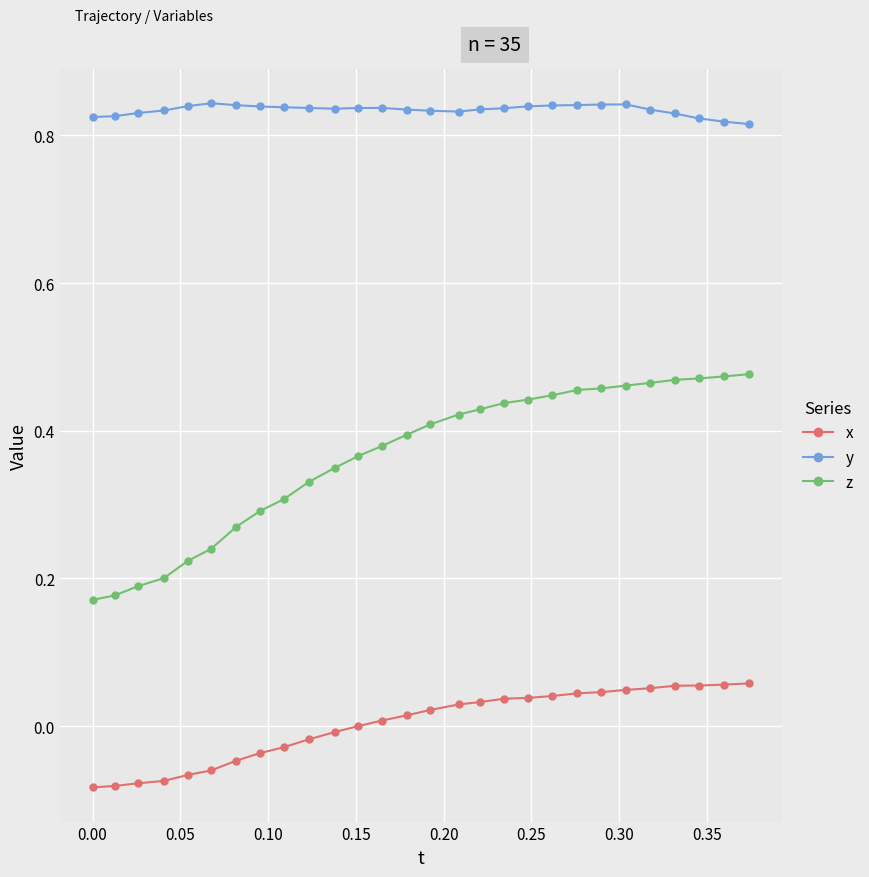

How many lines are shown in the chart?

3